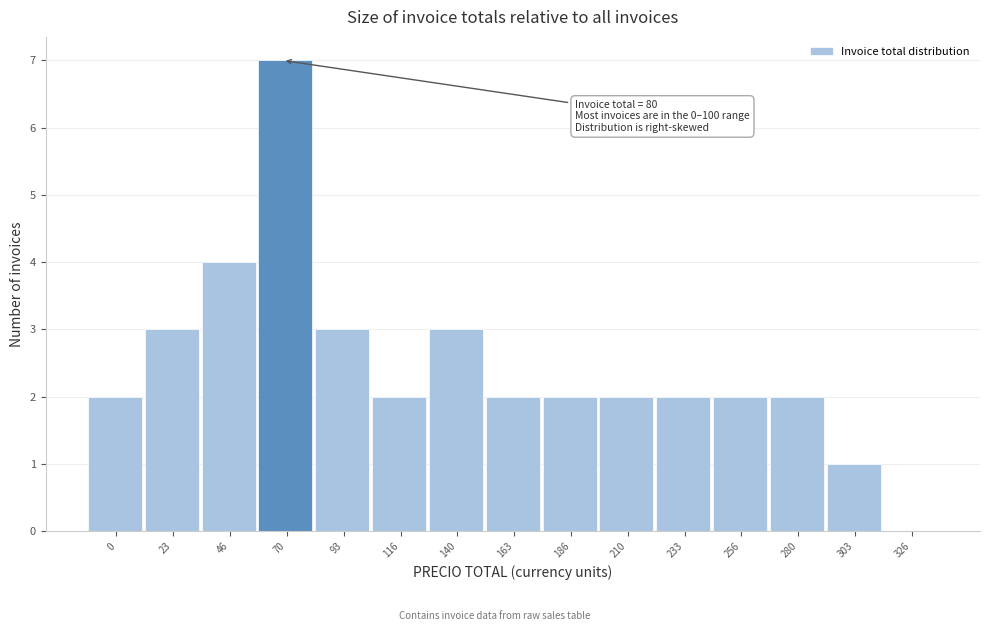

Reading right to left, list all the values displayed in this chart.

326=0	303=1	280=2	256=2	233=2	210=2	186=2	163=2	140=3	116=2	93=3	70=7	46=4	23=3	0=2